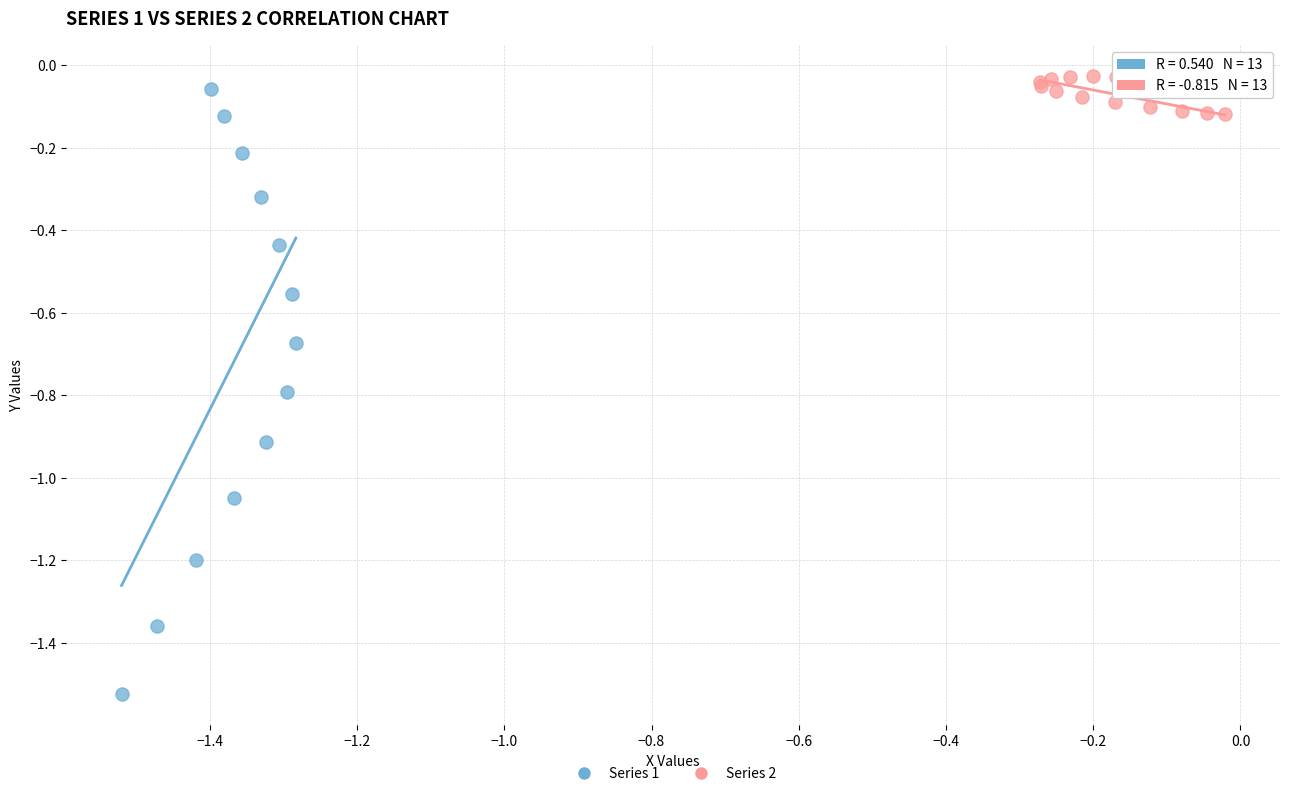

Which series contains the highest Y value?

Series 2